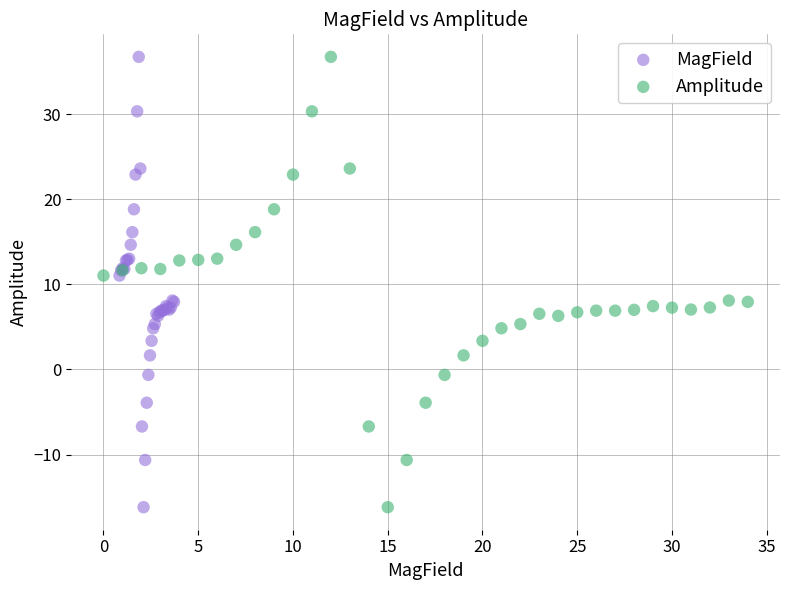

What are all the series names shown in the legend?

MagField, Amplitude